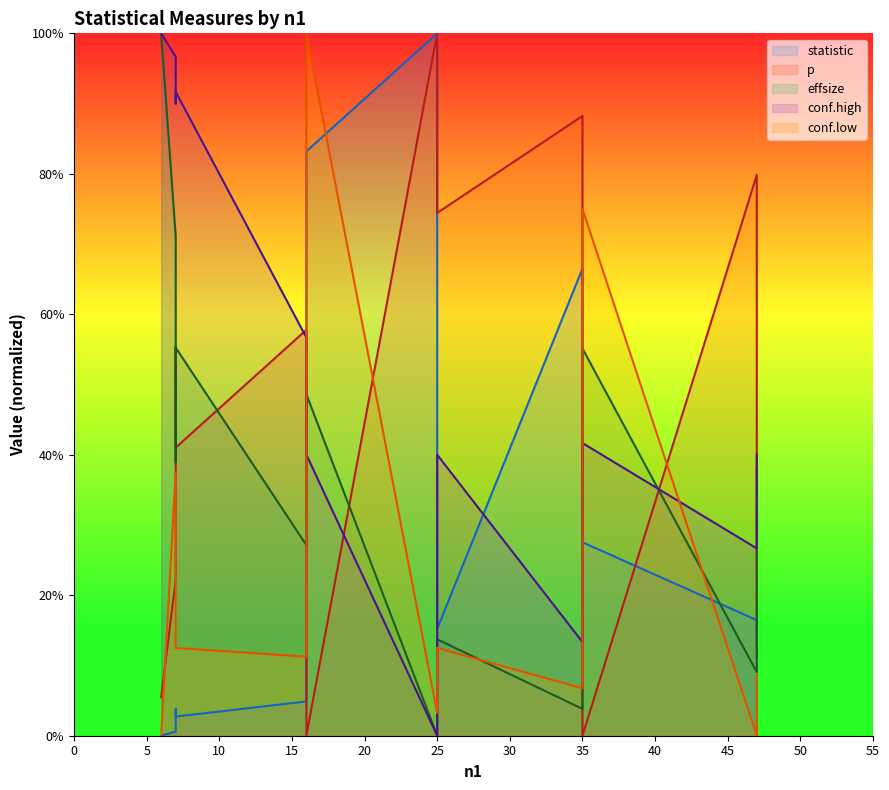

What is the total value across all series at 7?

2.3